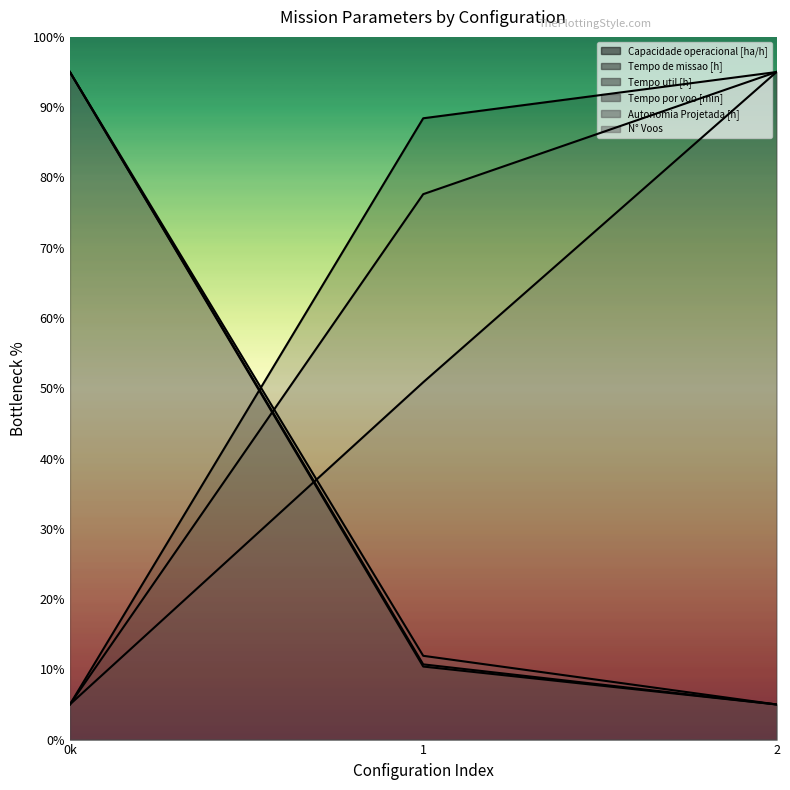

What is the minimum value shown in the chart?

5.0